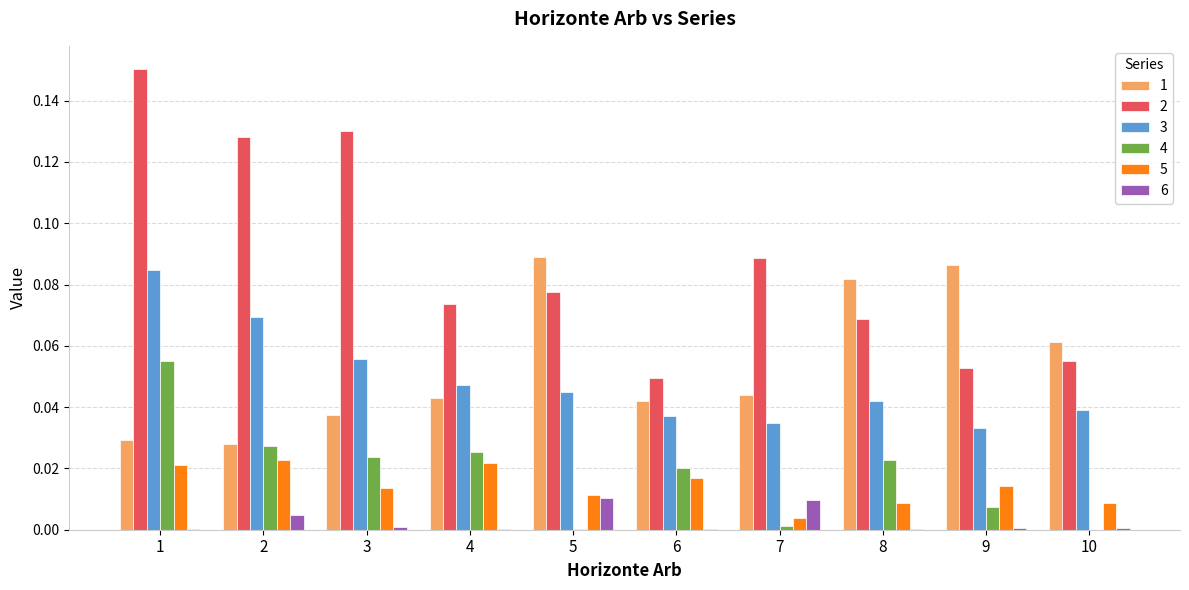

True or false: 3 has a value of 0.1 at 6.

False